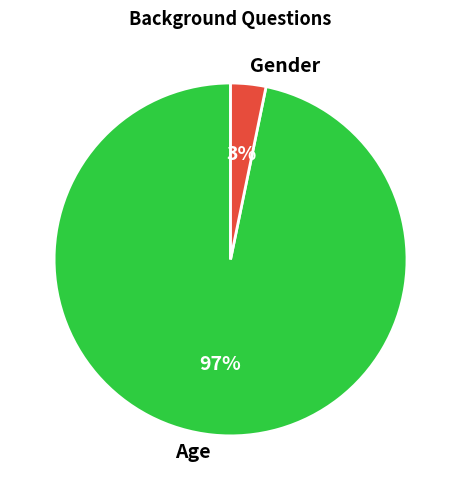

How many slices are in this pie chart?

2